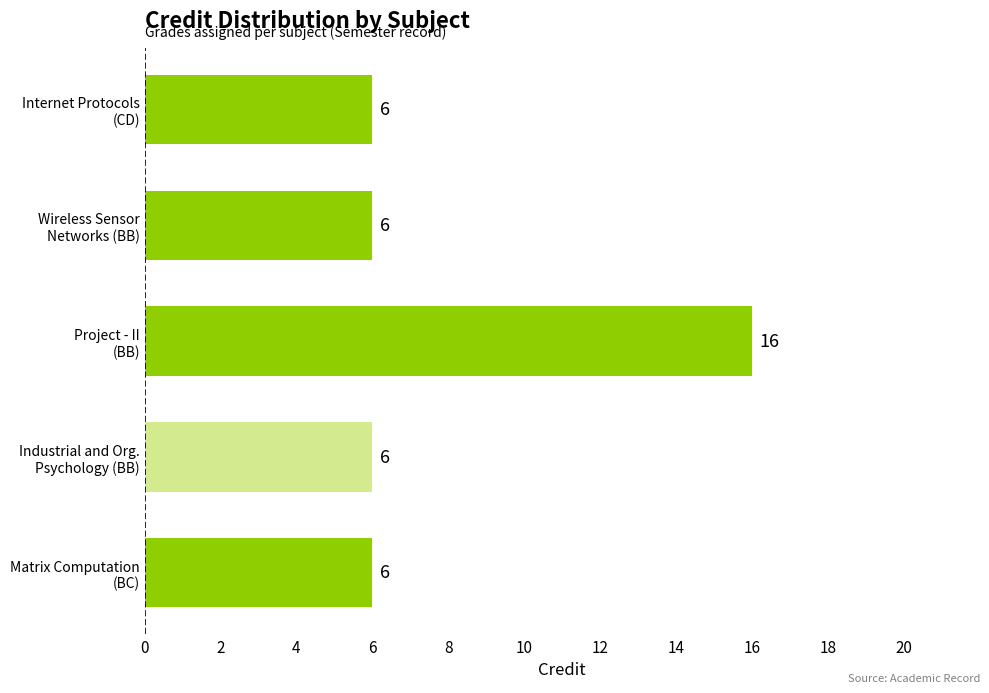

What is the smallest value displayed?

6